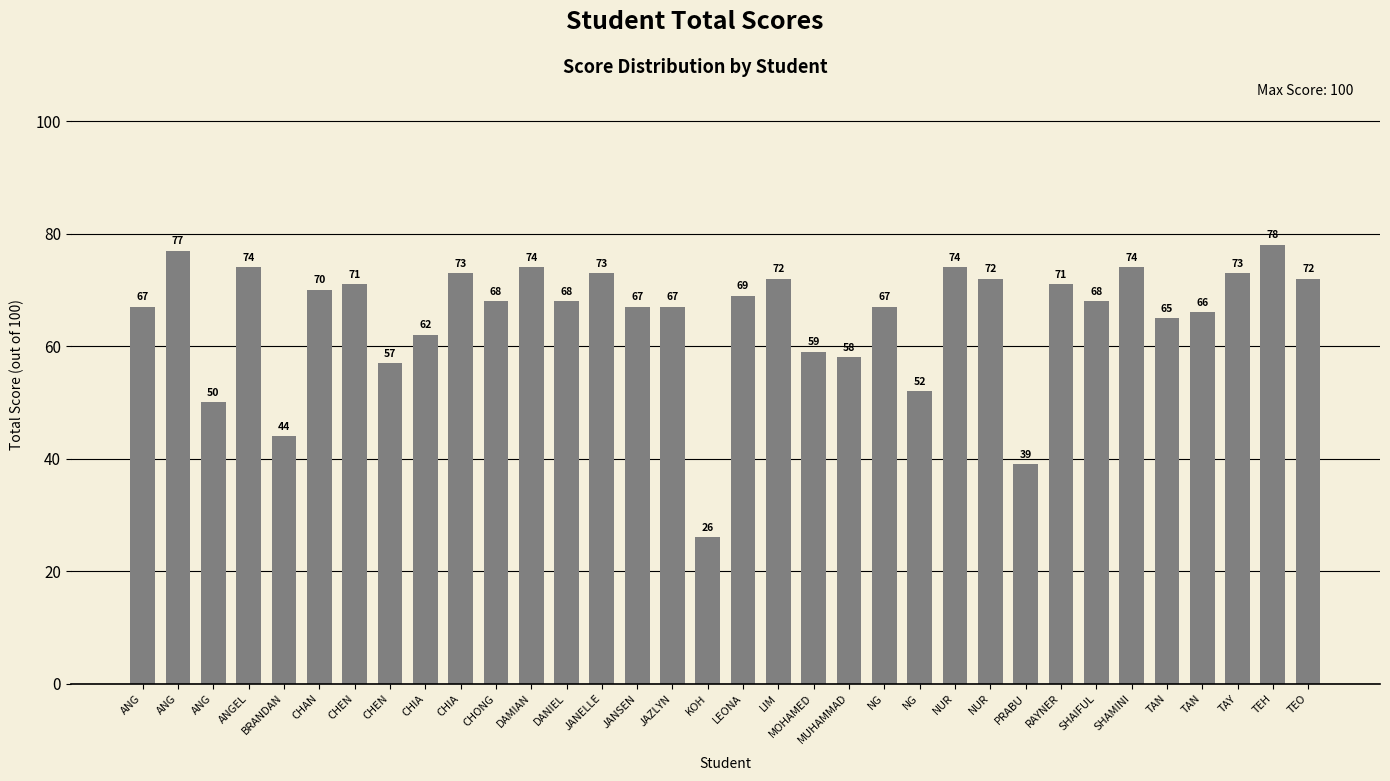

Reading left to right, list all the values displayed in this chart.

ANG=67	ANG=77	ANG=50	ANGEL=74	BRANDAN=44	CHAN=70	CHEN=71	CHEN=57	CHIA=62	CHIA=73	CHONG=68	DAMIAN=74	DANIEL=68	JANELLE=73	JANSEN=67	JAZLYN=67	KOH=26	LEONA=69	LIM=72	MOHAMED=59	MUHAMMAD=58	NG=67	NG=52	NUR=74	NUR=72	PRABU=39	RAYNER=71	SHAIFUL=68	SHAMINI=74	TAN=65	TAN=66	TAY=73	TEH=78	TEO=72